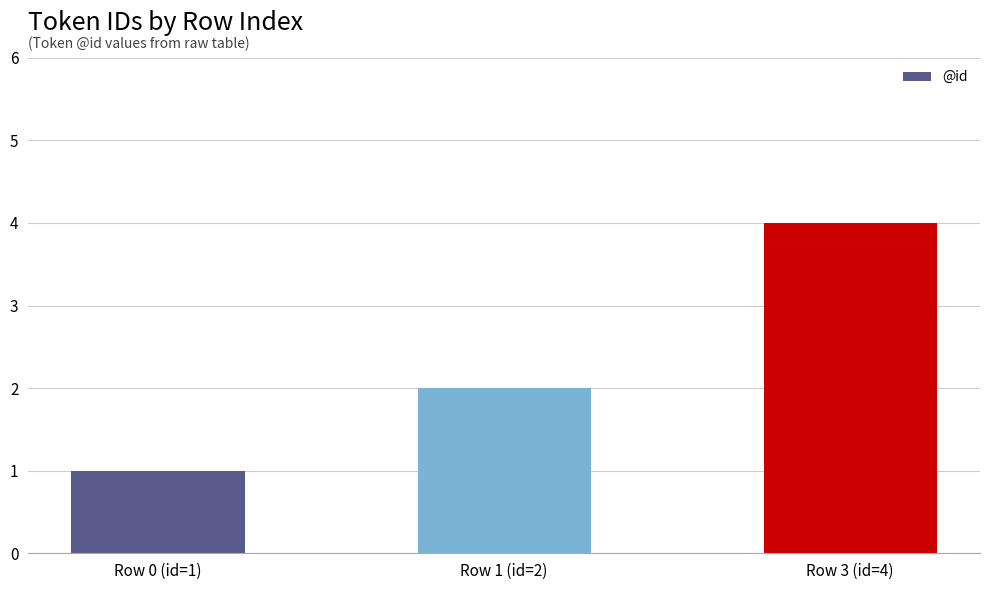

Is it true that the value at Row 3 (id=4) is 7?

False